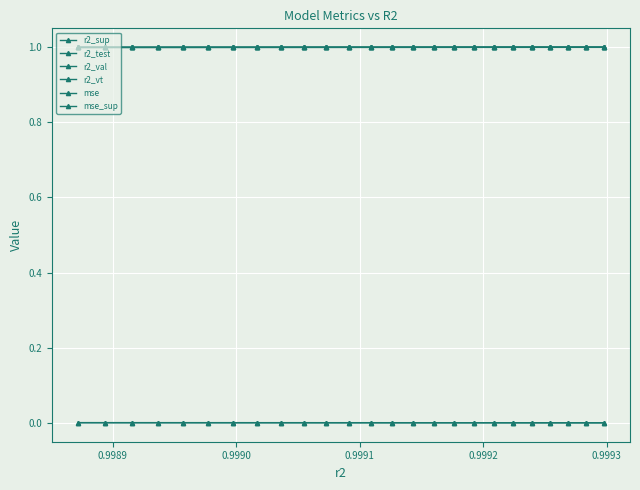

Reading right to left, what are all the values shown in this chart?

r2_sup: 1.0	1.0	1.0	1.0	1.0	1.0	1.0	1.0	1.0	1.0	1.0	1.0	1.0	1.0	1.0	1.0	1.0	1.0	1.0	1.0	1.0	1.0	1.0	1.0	1.0
r2_test: 1.0	1.0	1.0	1.0	1.0	1.0	1.0	1.0	1.0	1.0	1.0	1.0	1.0	1.0	1.0	1.0	1.0	1.0	1.0	1.0	1.0	1.0	1.0	1.0	1.0
r2_val: 1.0	1.0	1.0	1.0	1.0	1.0	1.0	1.0	1.0	1.0	1.0	1.0	1.0	1.0	1.0	1.0	1.0	1.0	1.0	1.0	1.0	1.0	1.0	1.0	1.0
r2_vt: 1.0	1.0	1.0	1.0	1.0	1.0	1.0	1.0	1.0	1.0	1.0	1.0	1.0	1.0	1.0	1.0	1.0	1.0	1.0	1.0	1.0	1.0	1.0	1.0	1.0
mse: 0.0	0.0	0.0	0.0	0.0	0.0	0.0	0.0	0.0	0.0	0.0	0.0	0.0	0.0	0.0	0.0	0.0	0.0	0.0	0.0	0.0	0.0	0.0	0.0	0.0
mse_sup: 0.0	0.0	0.0	0.0	0.0	0.0	0.0	0.0	0.0	0.0	0.0	0.0	0.0	0.0	0.0	0.0	0.0	0.0	0.0	0.0	0.0	0.0	0.0	0.0	0.0